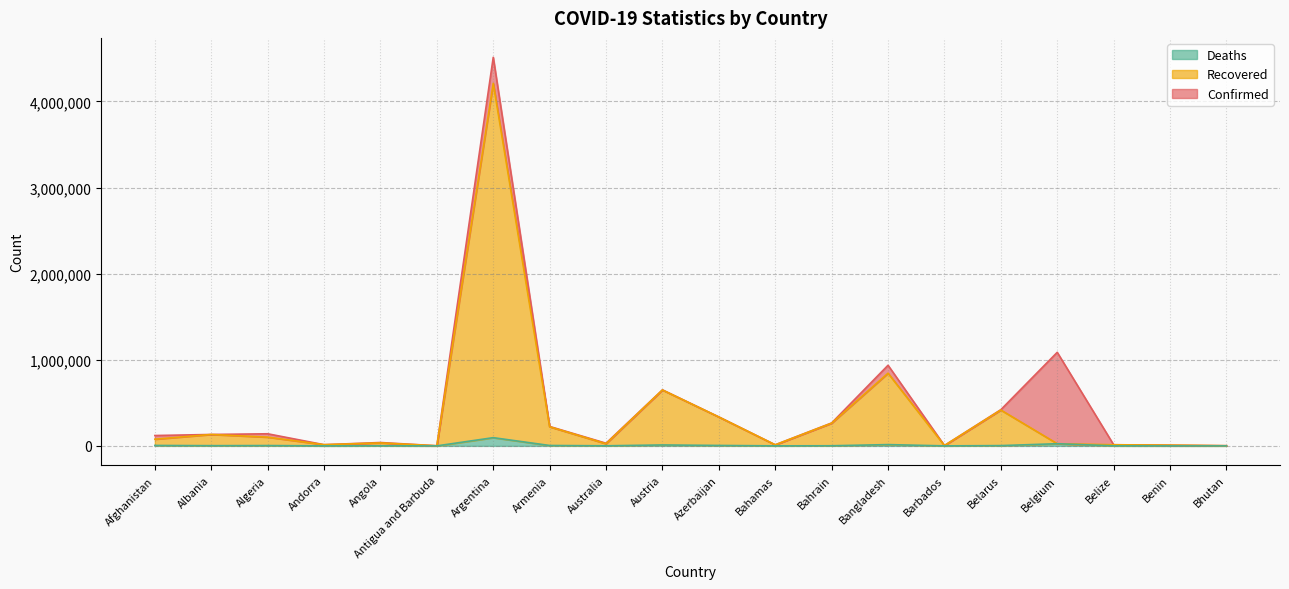

What is the sum of the Recovered values at Belarus and Bangladesh?

1260578